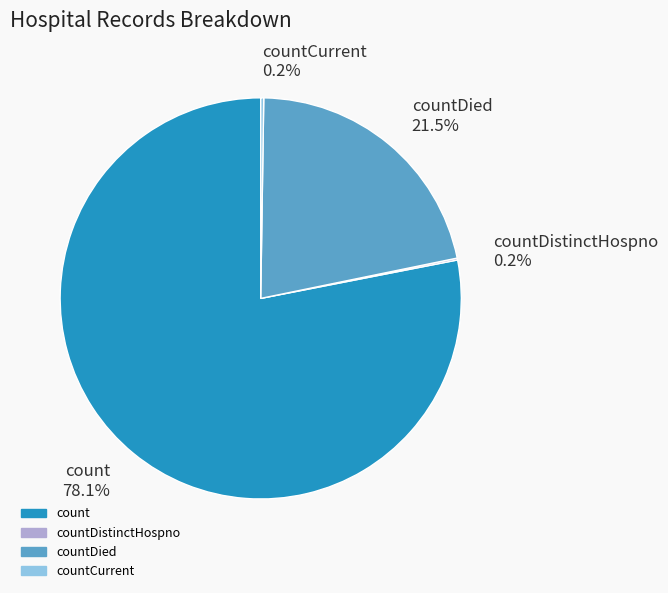

Does any single category account for the majority?

Yes